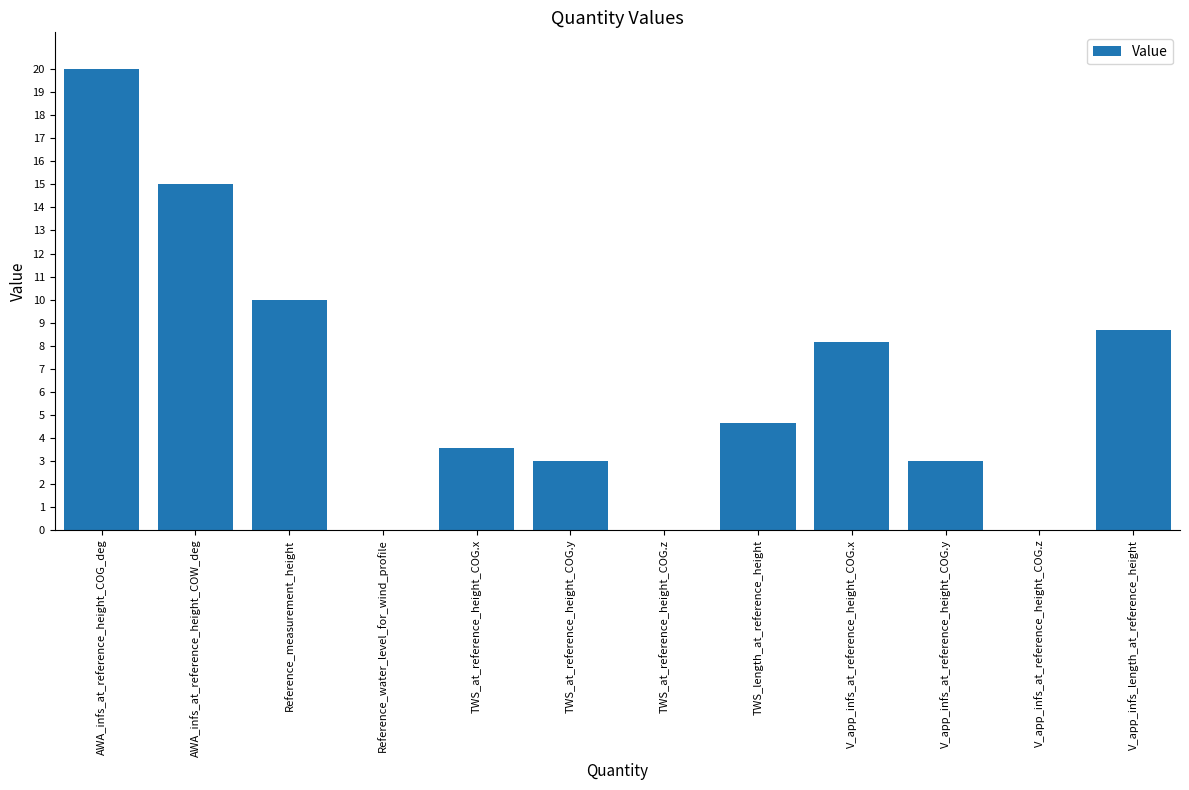

At which label does the data first exceed 4?

AWA_infs_at_reference_height_COG_deg